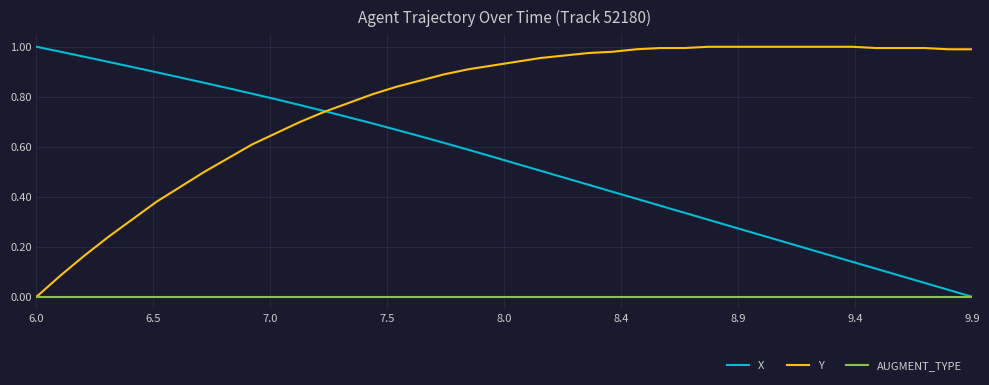

List the series in order of their overall mean, highest first.

Y, X, AUGMENT_TYPE